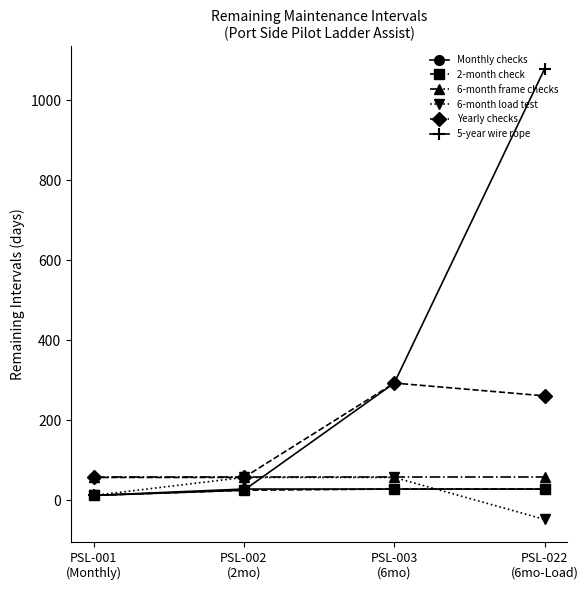

True or false: Monthly checks and 6-month frame checks cross at least once.

False